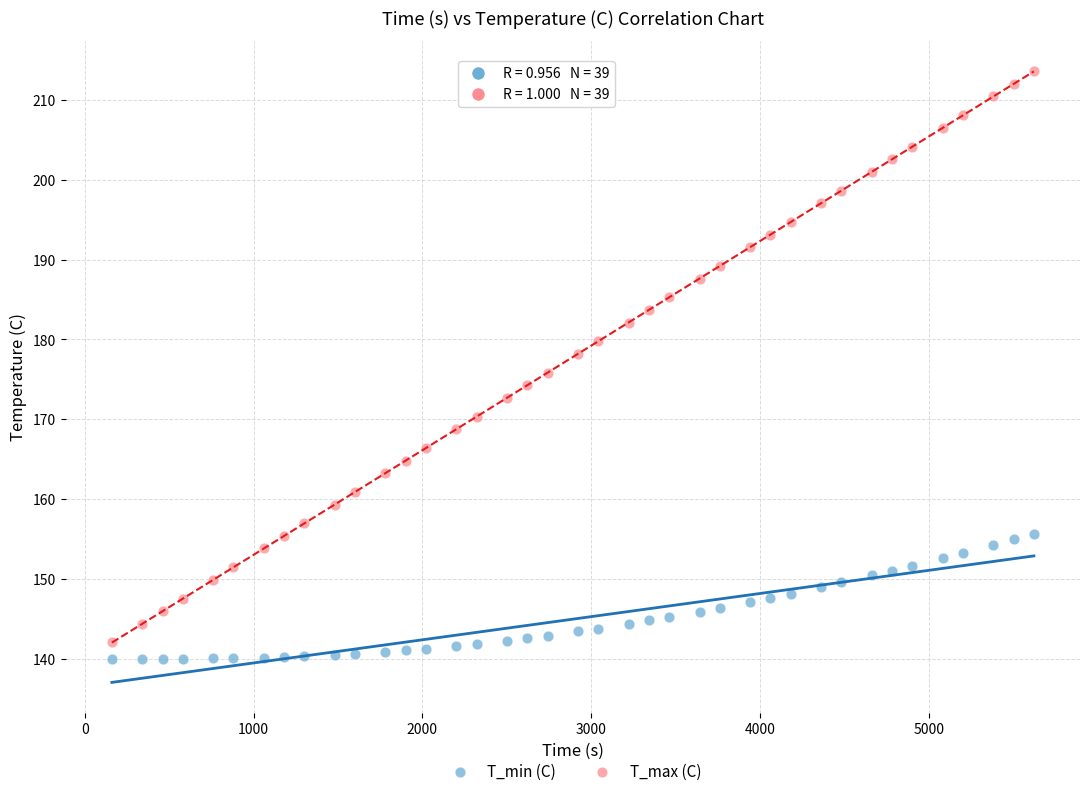

Across all data points, what is the range of Y values (max minus min)?

73.6